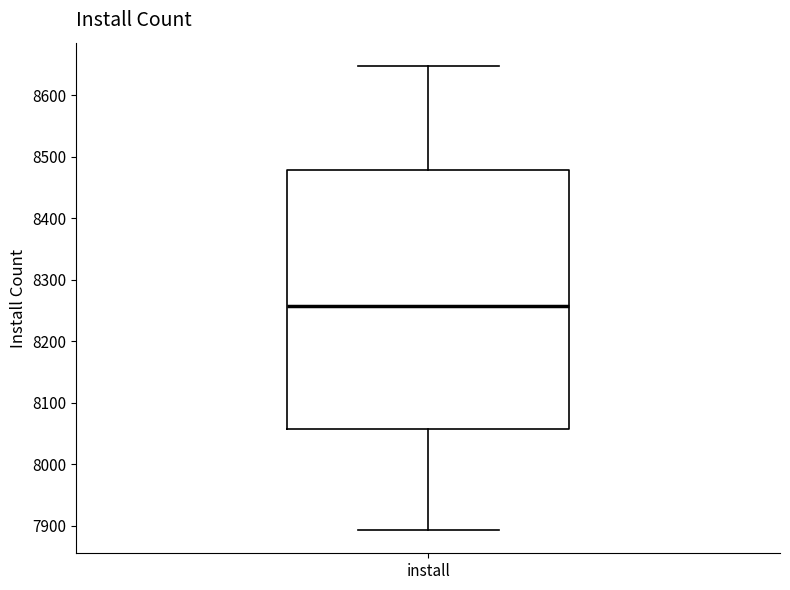

Transcribe this box plot: give where the median line is, the range the box spans, and where the two whiskers end, as read against the y-axis. The values are not printed on the chart, so give them approximately, as read against the axis.

median 8260, box 8060 to 8480, whiskers 7890 to 8650